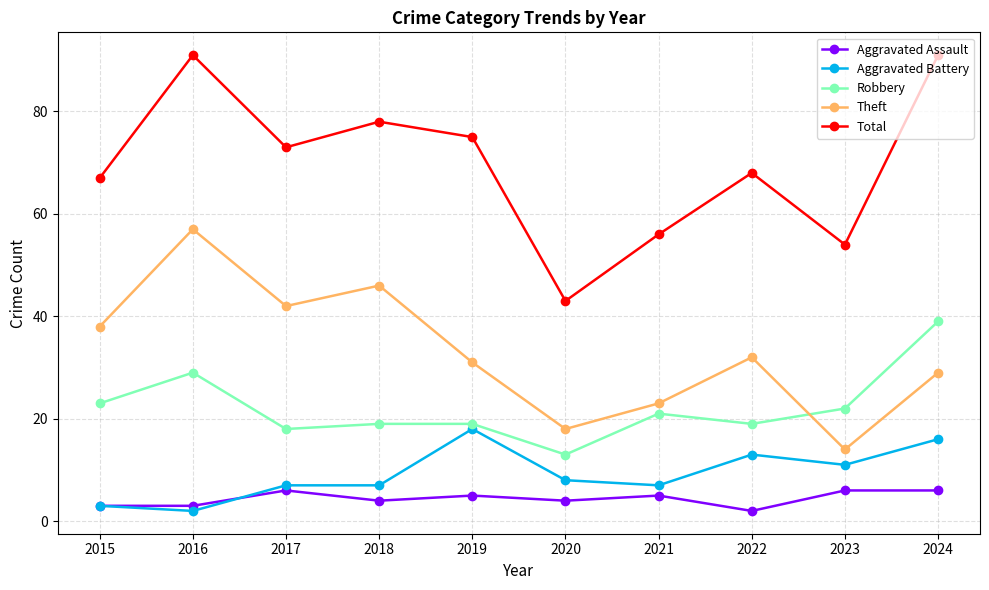

What is the minimum value shown in the chart?

2